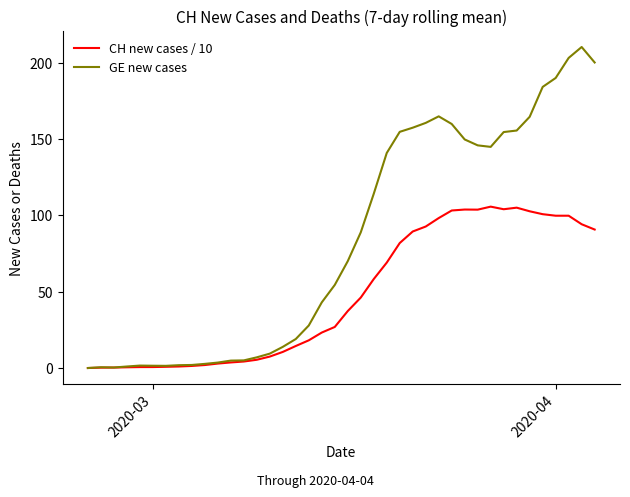

Which series has the largest range (max minus min)?

GE new cases